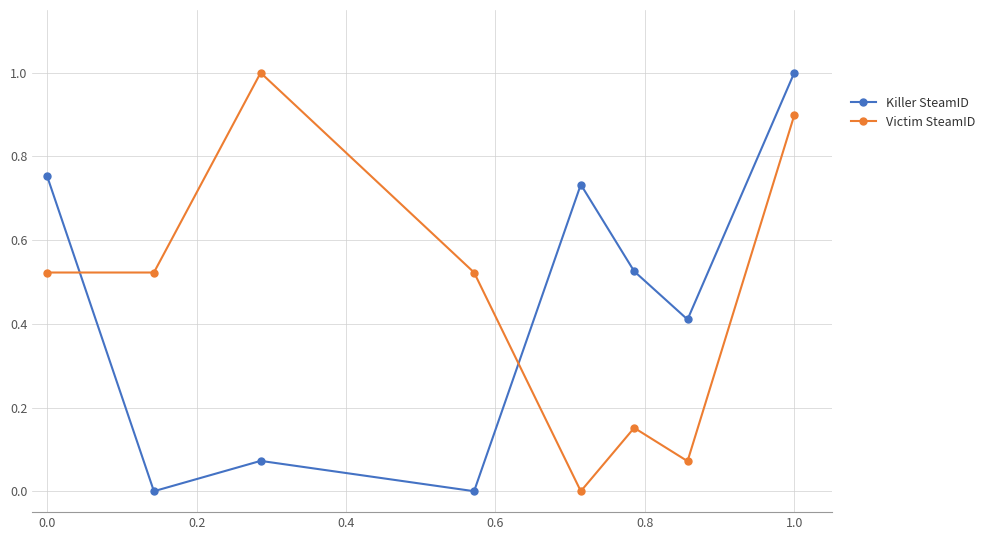

True or false: Victim SteamID has more than 1 interior local peaks.

True